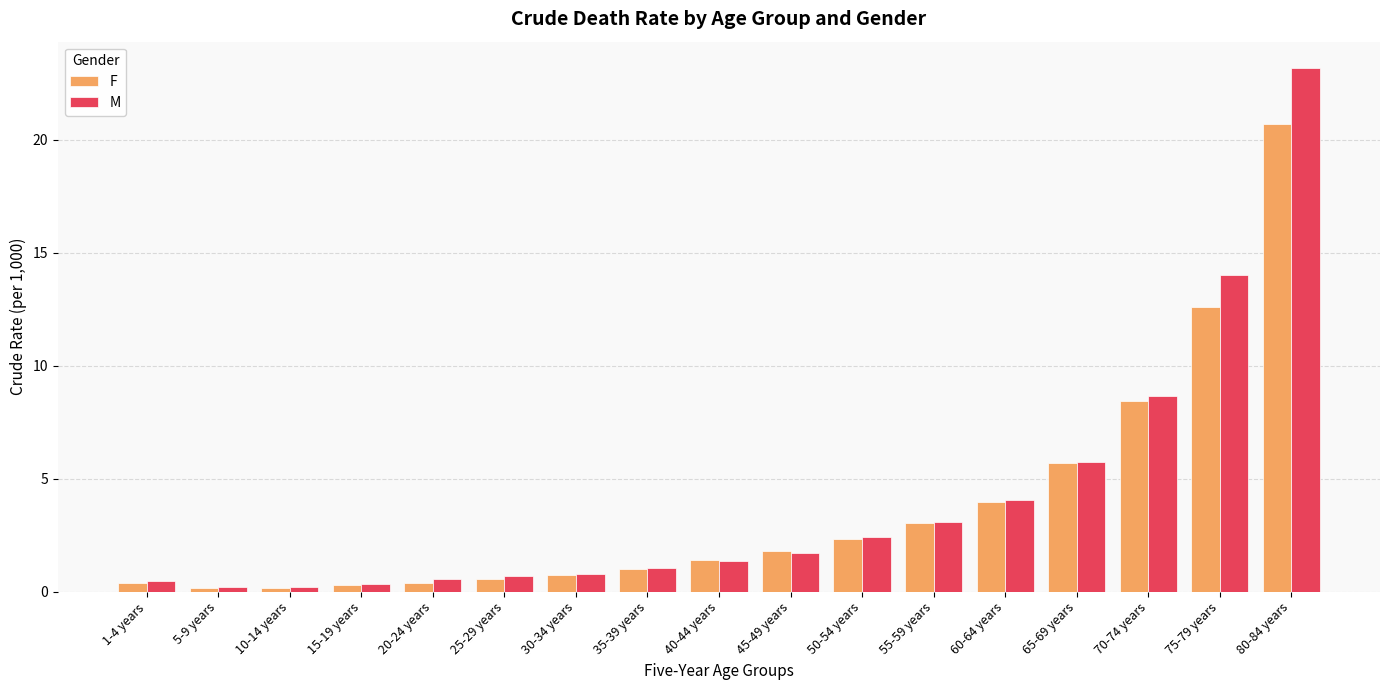

What is the label of the 2nd bar from the left?

5-9 years